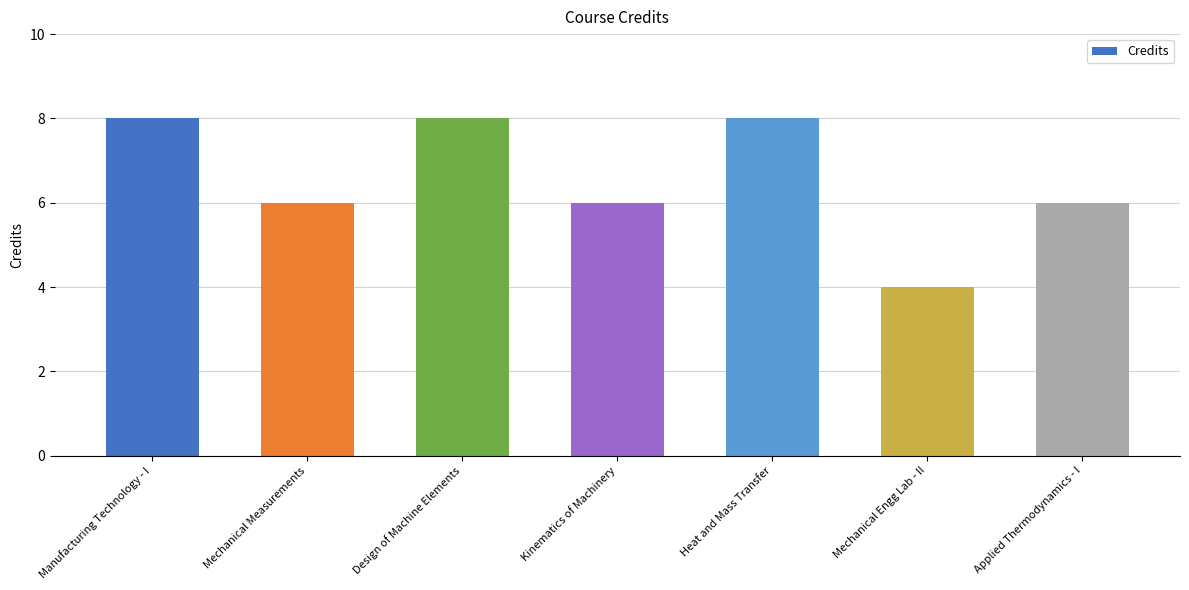

Reading left to right, extract all data points from this chart.

Manufacturing Technology - I=8	Mechanical Measurements=6	Design of Machine Elements=8	Kinematics of Machinery=6	Heat and Mass Transfer=8	Mechanical Engg Lab - II=4	Applied Thermodynamics - I=6